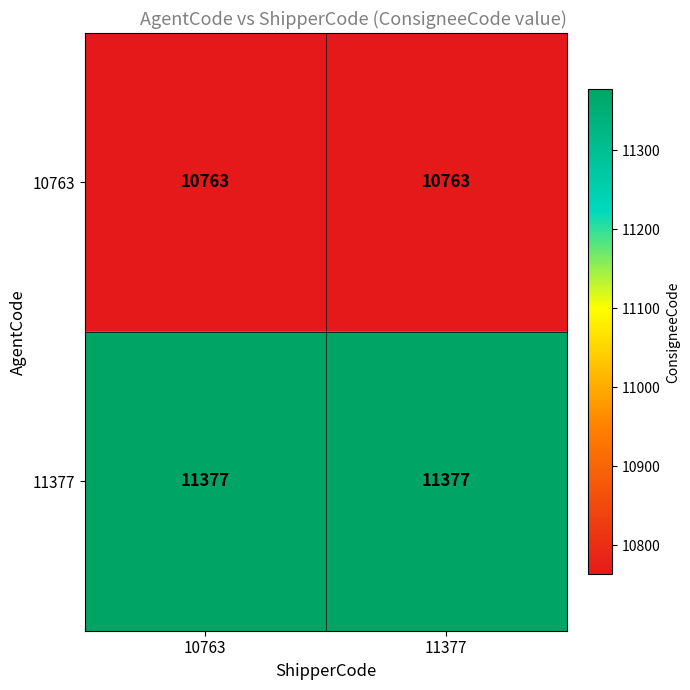

What is the sum of all 10763 values?

21526